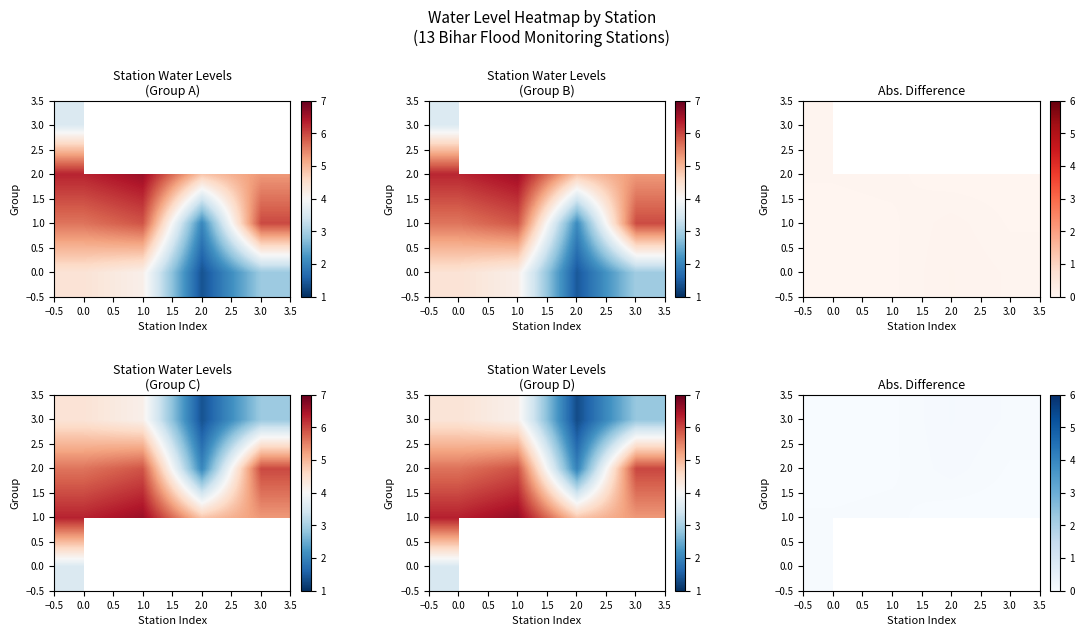

How many distinct data groups are displayed?

4